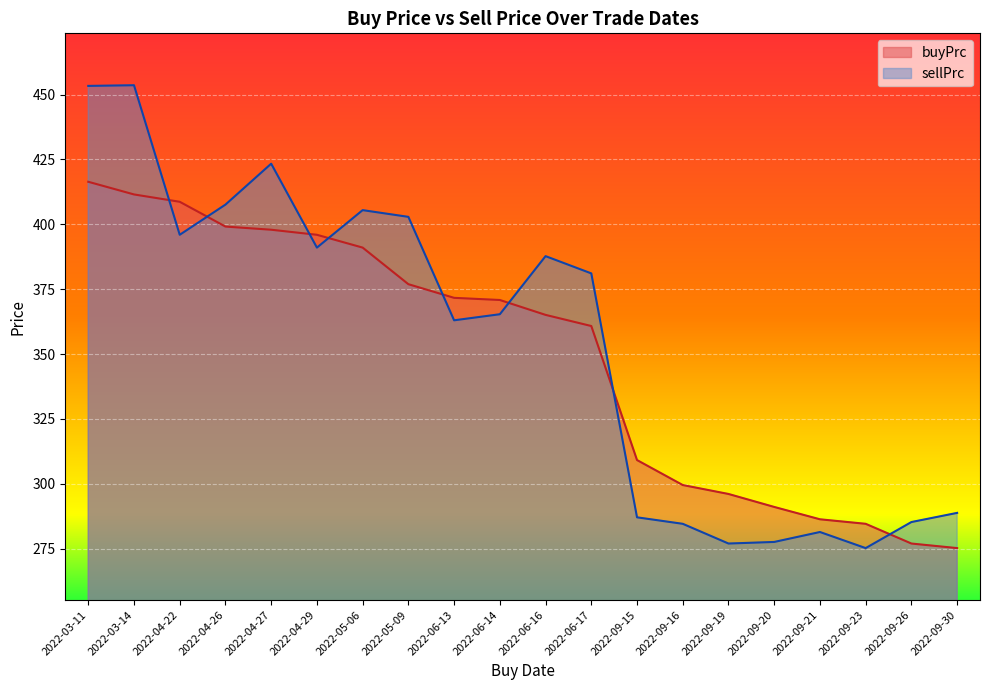

At which category is the sum across all series the highest?

2022-03-11